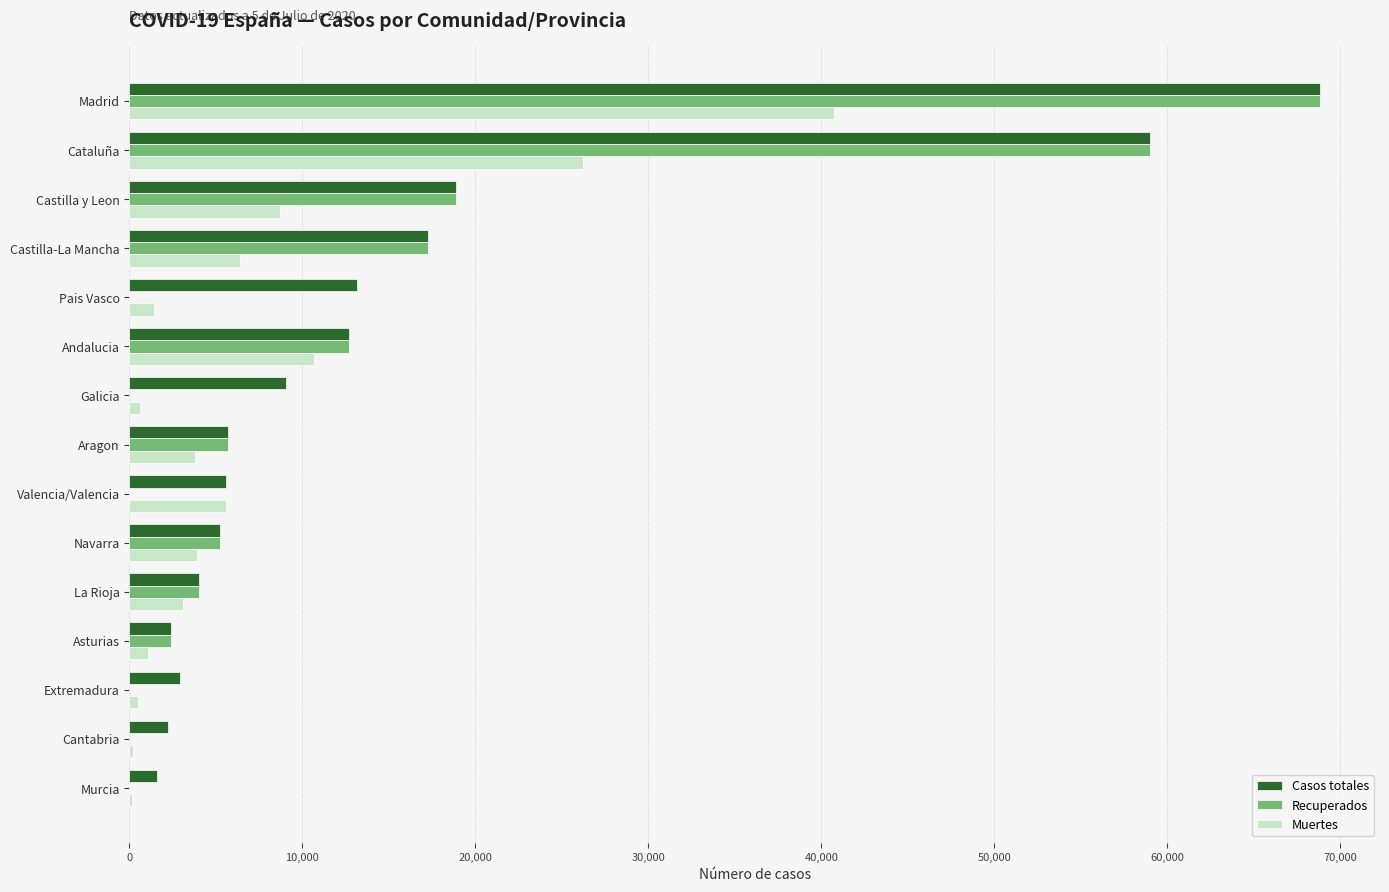

What are all the series names shown in the legend?

Casos totales, Recuperados, Muertes